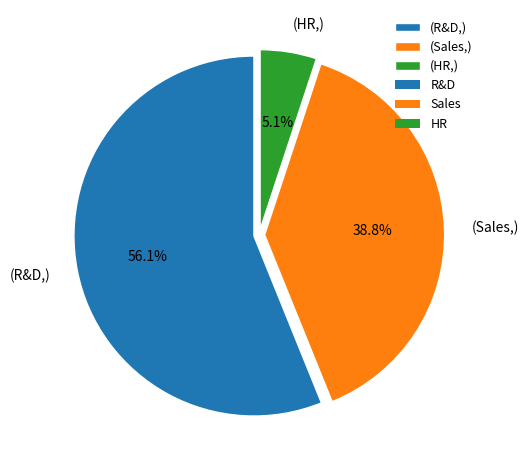

What is the ratio of the value at (Sales,) to the value at (R&D,)?

0.7